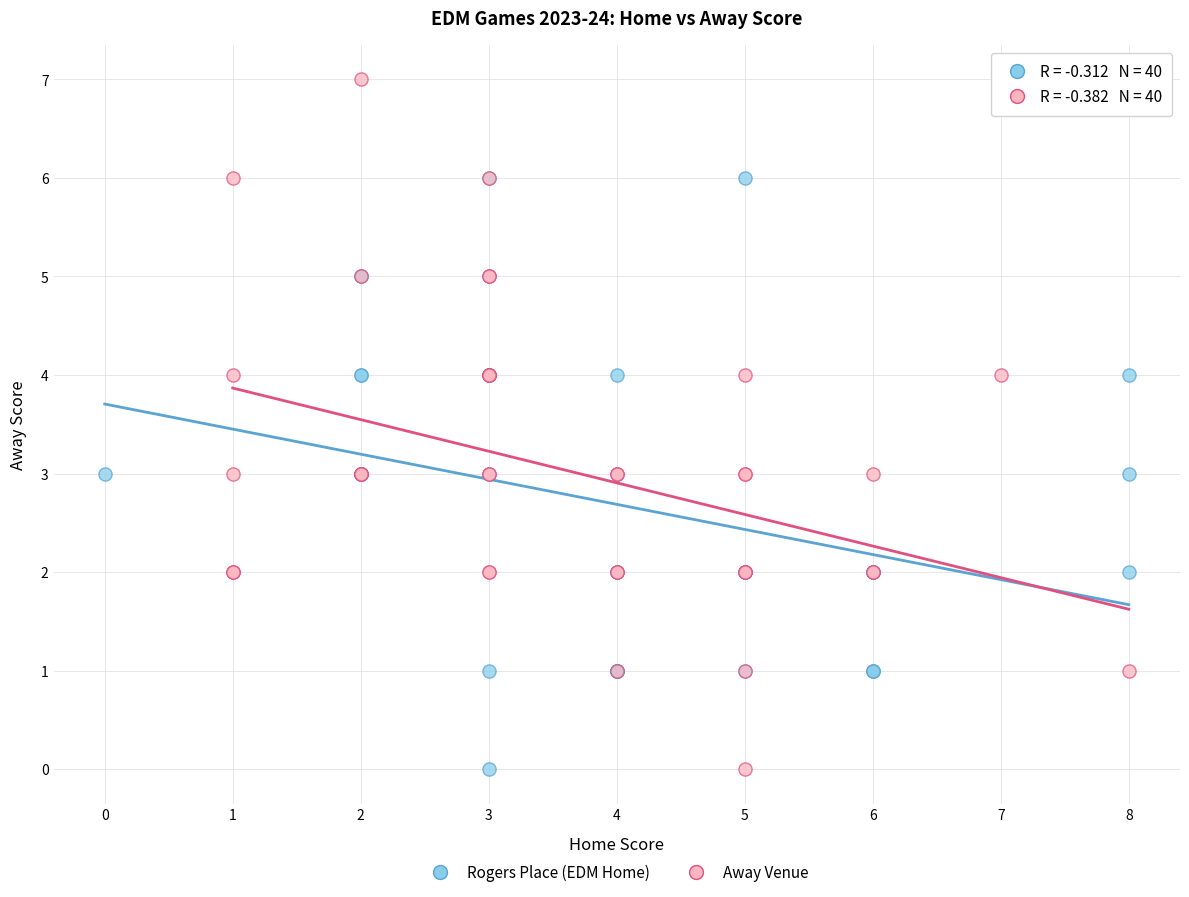

Which series reaches the maximum Y coordinate?

Away Venue